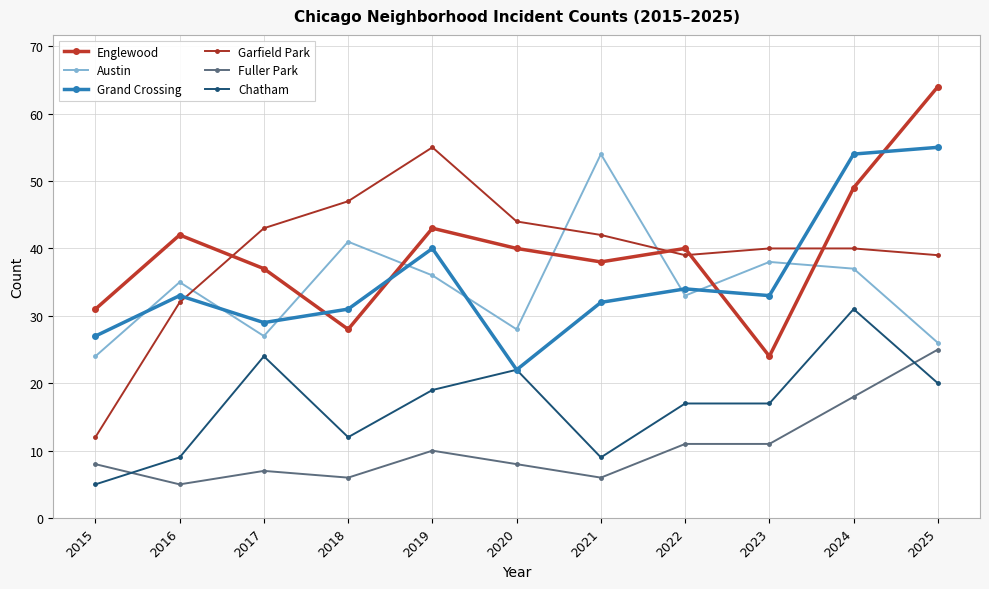

Reading left to right, what are all the values shown in this chart?

Englewood: 31	42	37	28	43	40	38	40	24	49	64
Austin: 24	35	27	41	36	28	54	33	38	37	26
Grand Crossing: 27	33	29	31	40	22	32	34	33	54	55
Garfield Park: 12	32	43	47	55	44	42	39	40	40	39
Fuller Park: 8	5	7	6	10	8	6	11	11	18	25
Chatham: 5	9	24	12	19	22	9	17	17	31	20